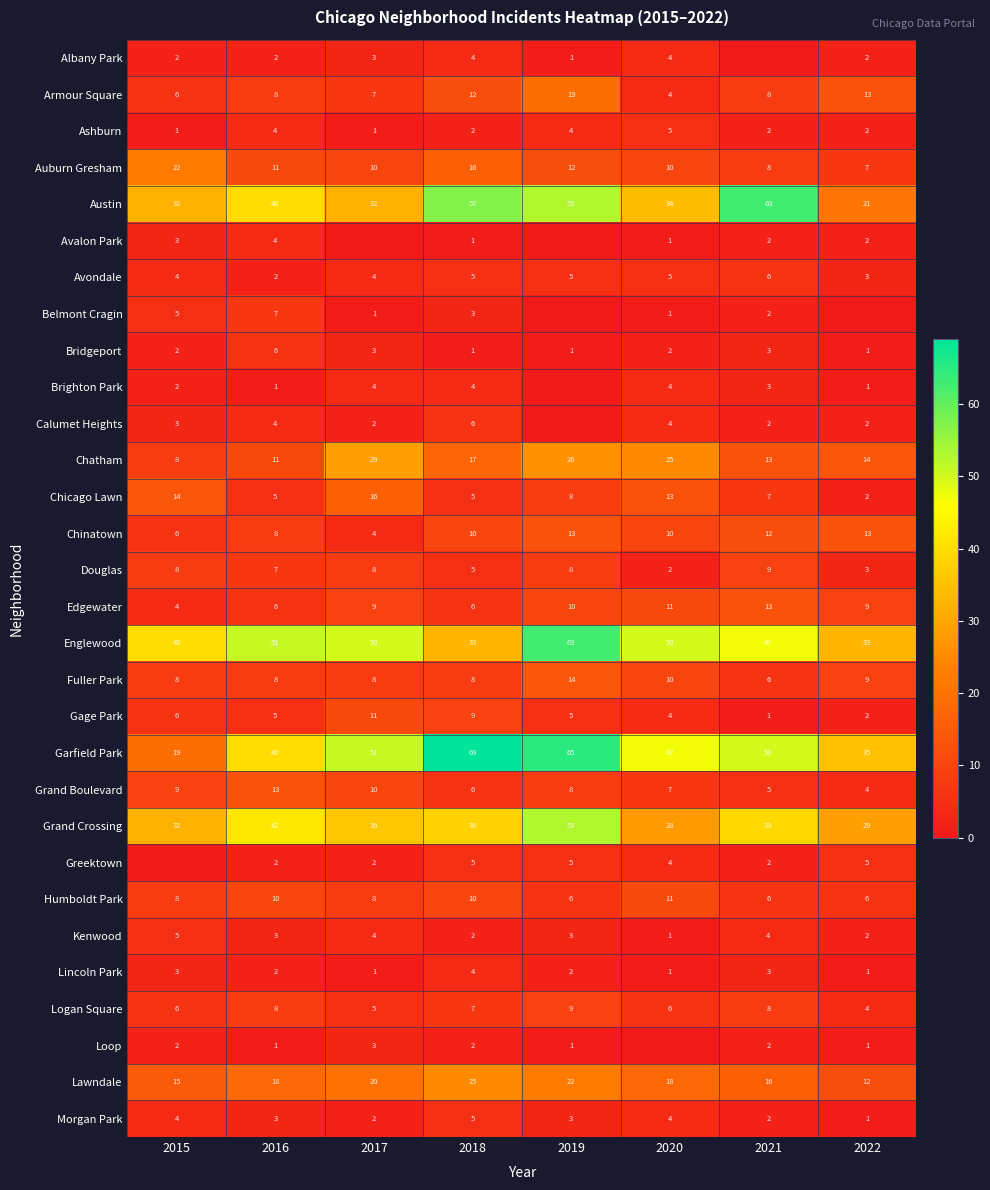

How many data points in Englewood are less than 50?

4